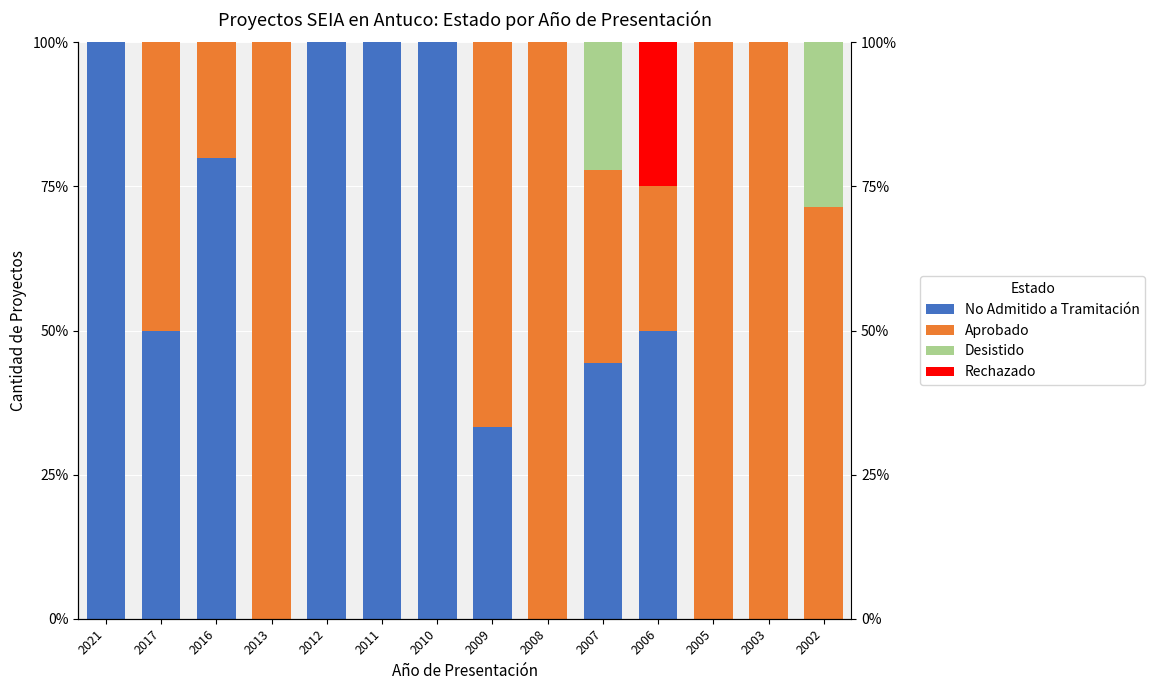

Reading left to right, transcribe all the data shown in this chart.

No Admitido a Tramitación: 2021=100.0	2017=50.0	2016=80.0	2013=0.0	2012=100.0	2011=100.0	2010=100.0	2009=33.3	2008=0.0	2007=44.4	2006=50.0	2005=0.0	2003=0.0	2002=0.0
Aprobado: 2021=0.0	2017=50.0	2016=20.0	2013=100.0	2012=0.0	2011=0.0	2010=0.0	2009=66.7	2008=100.0	2007=33.3	2006=25.0	2005=100.0	2003=100.0	2002=71.4
Desistido: 2021=0.0	2017=0.0	2016=0.0	2013=0.0	2012=0.0	2011=0.0	2010=0.0	2009=0.0	2008=0.0	2007=22.2	2006=0.0	2005=0.0	2003=0.0	2002=28.6
Rechazado: 2021=0.0	2017=0.0	2016=0.0	2013=0.0	2012=0.0	2011=0.0	2010=0.0	2009=0.0	2008=0.0	2007=0.0	2006=25.0	2005=0.0	2003=0.0	2002=0.0